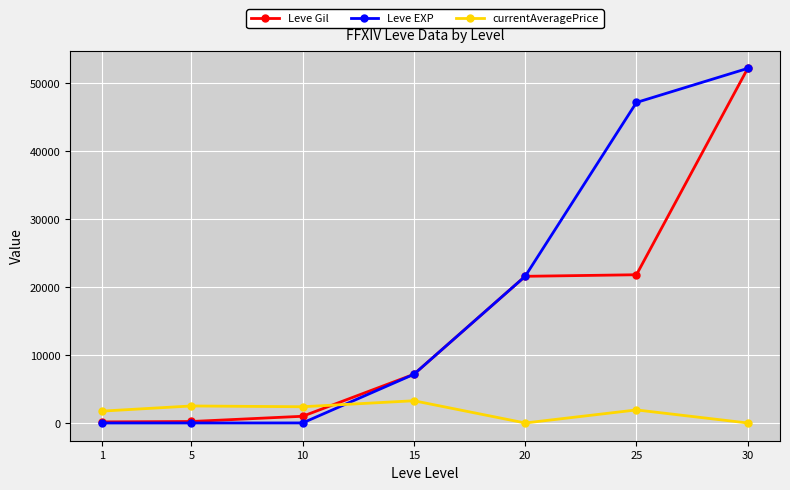

Is the value of Leve EXP at 10 greater than the value of Leve Gil at 10?

No